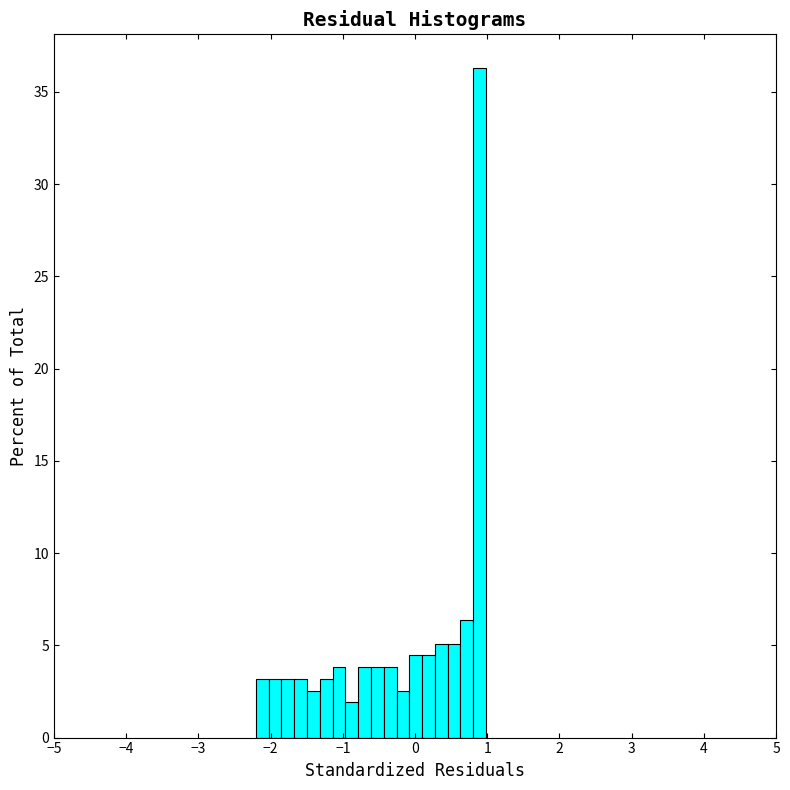

Around what value on the x-axis is the tallest bar? Give the approximate position of its centre, as read against the axis.

0.9